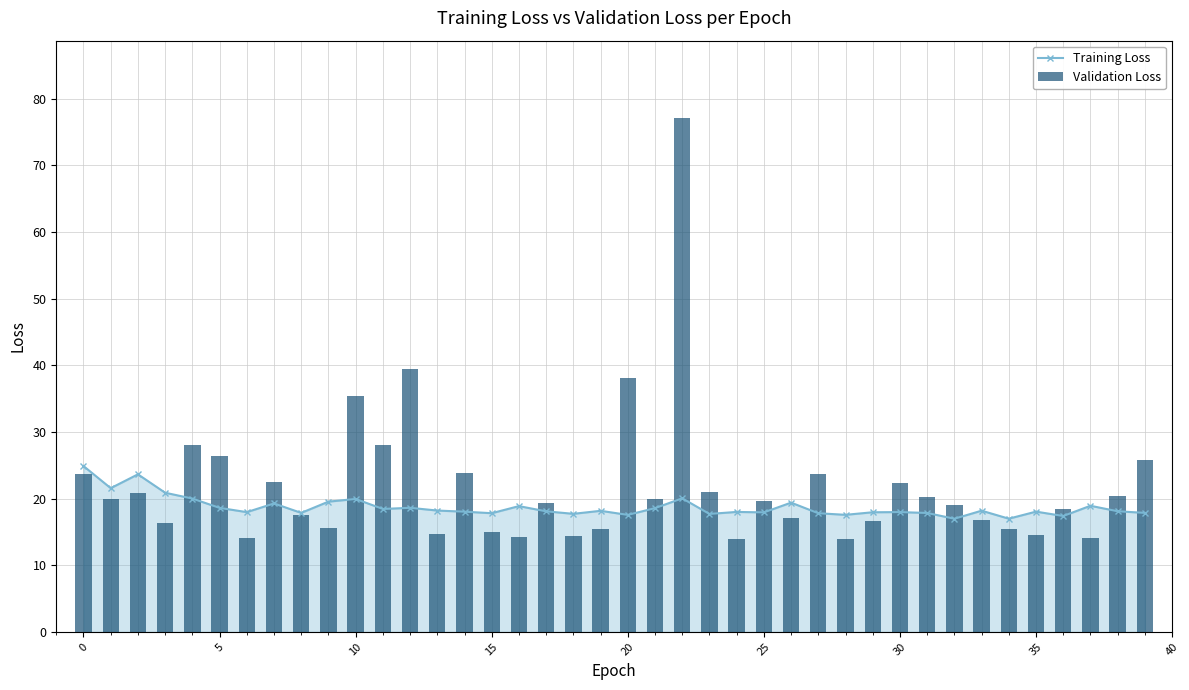

Which label corresponds to the smallest value in the chart?

24